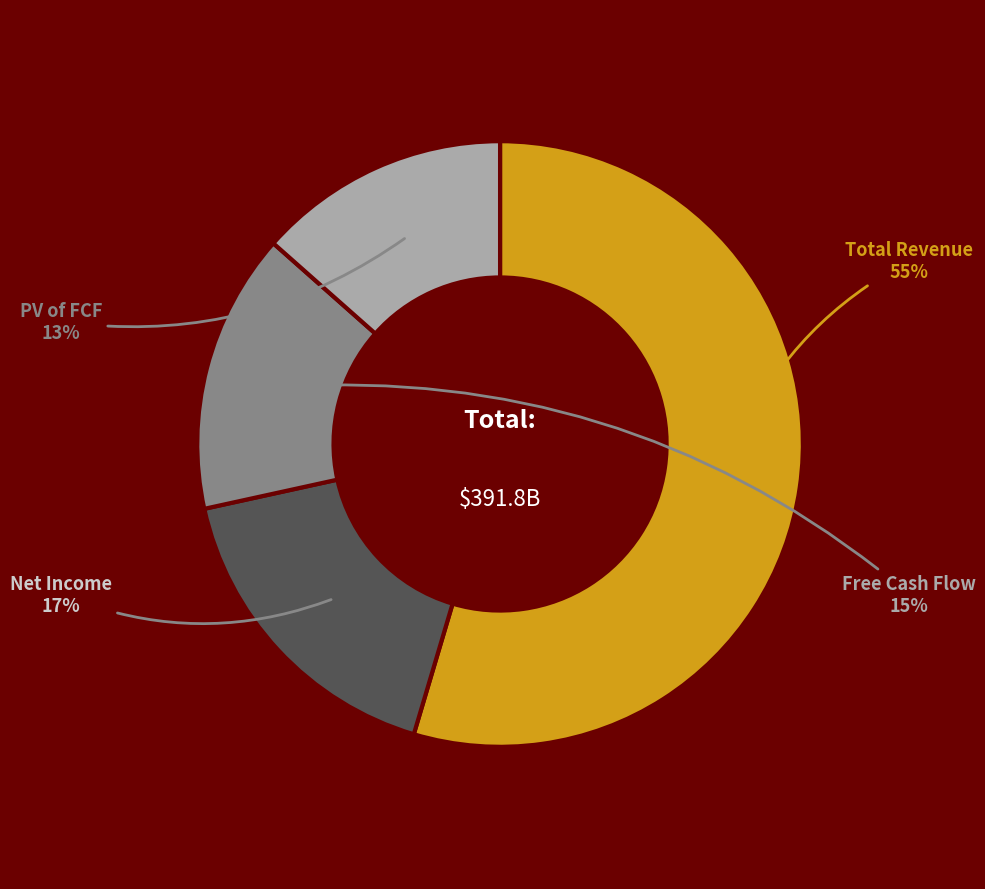

To the nearest percent, what is the average slice percentage?

25%